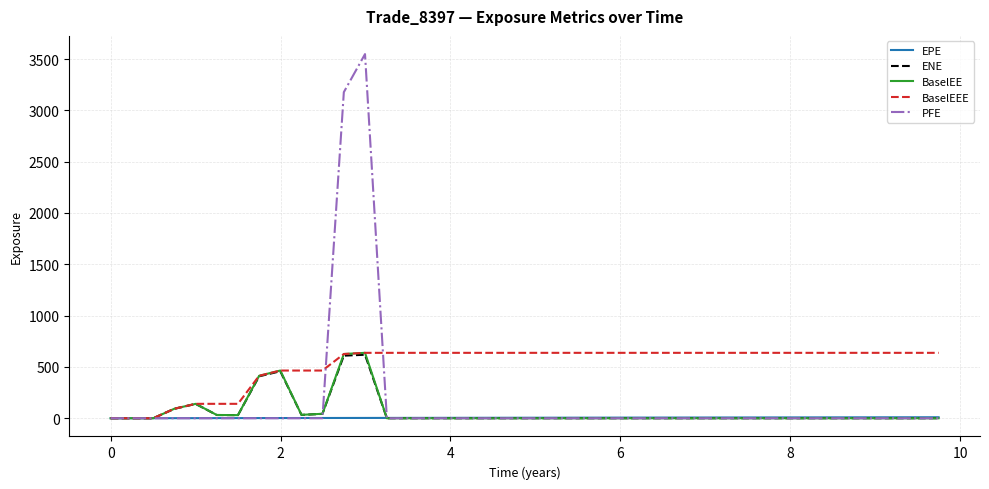

Which series has the widest spread of values?

PFE